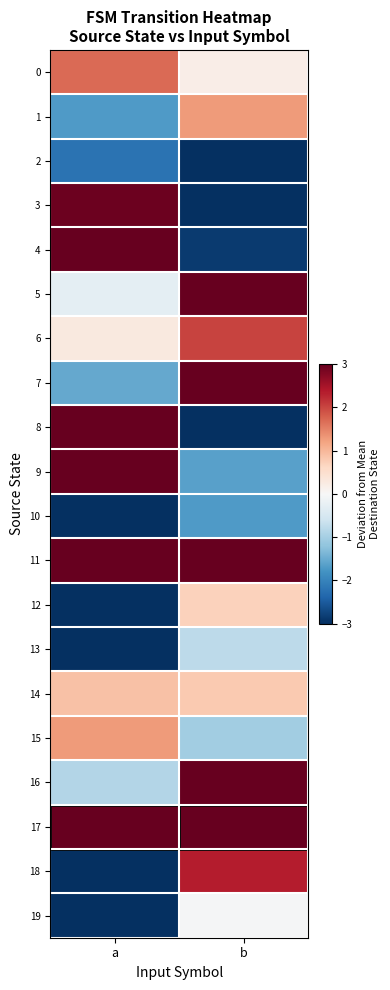

Reading left to right, what are all the values shown in this chart?

0: a=1.7	b=0.2
1: a=-1.7	b=1.3
2: a=-2.2	b=-4.5
3: a=2.9	b=-5.3
4: a=4.4	b=-2.9
5: a=-0.3	b=3.4
6: a=0.3	b=2.0
7: a=-1.5	b=3.7
8: a=3.4	b=-3.2
9: a=3.4	b=-1.6
10: a=-4.9	b=-1.7
11: a=3.2	b=3.3
12: a=-5.1	b=0.7
13: a=-4.1	b=-0.8
14: a=0.9	b=0.8
15: a=1.3	b=-1.0
16: a=-0.9	b=3.9
17: a=4.3	b=3.8
18: a=-5.5	b=2.4
19: a=-3.9	b=-0.0